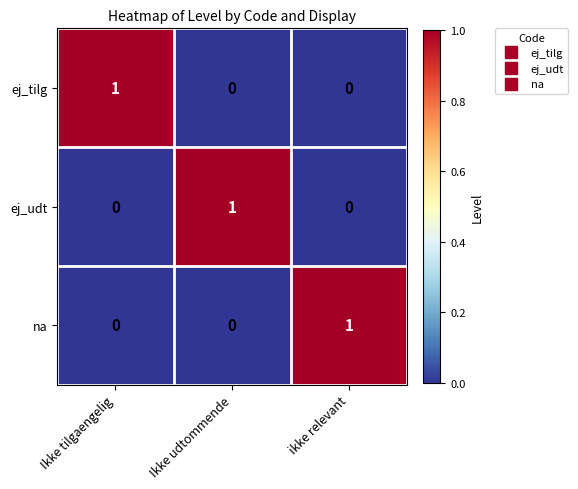

How many na values are between 0 and 1?

3